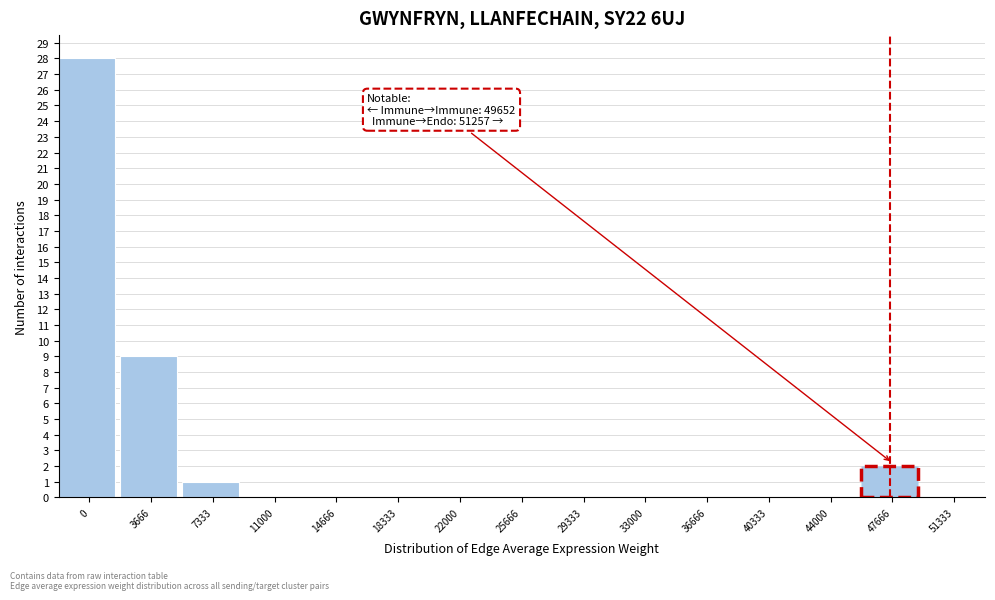

Reading left to right, extract all data points from this chart.

0=28	3666=9	7333=1	11000=0	14666=0	18333=0	22000=0	25666=0	29333=0	33000=0	36666=0	40333=0	44000=0	47666=2	51333=0